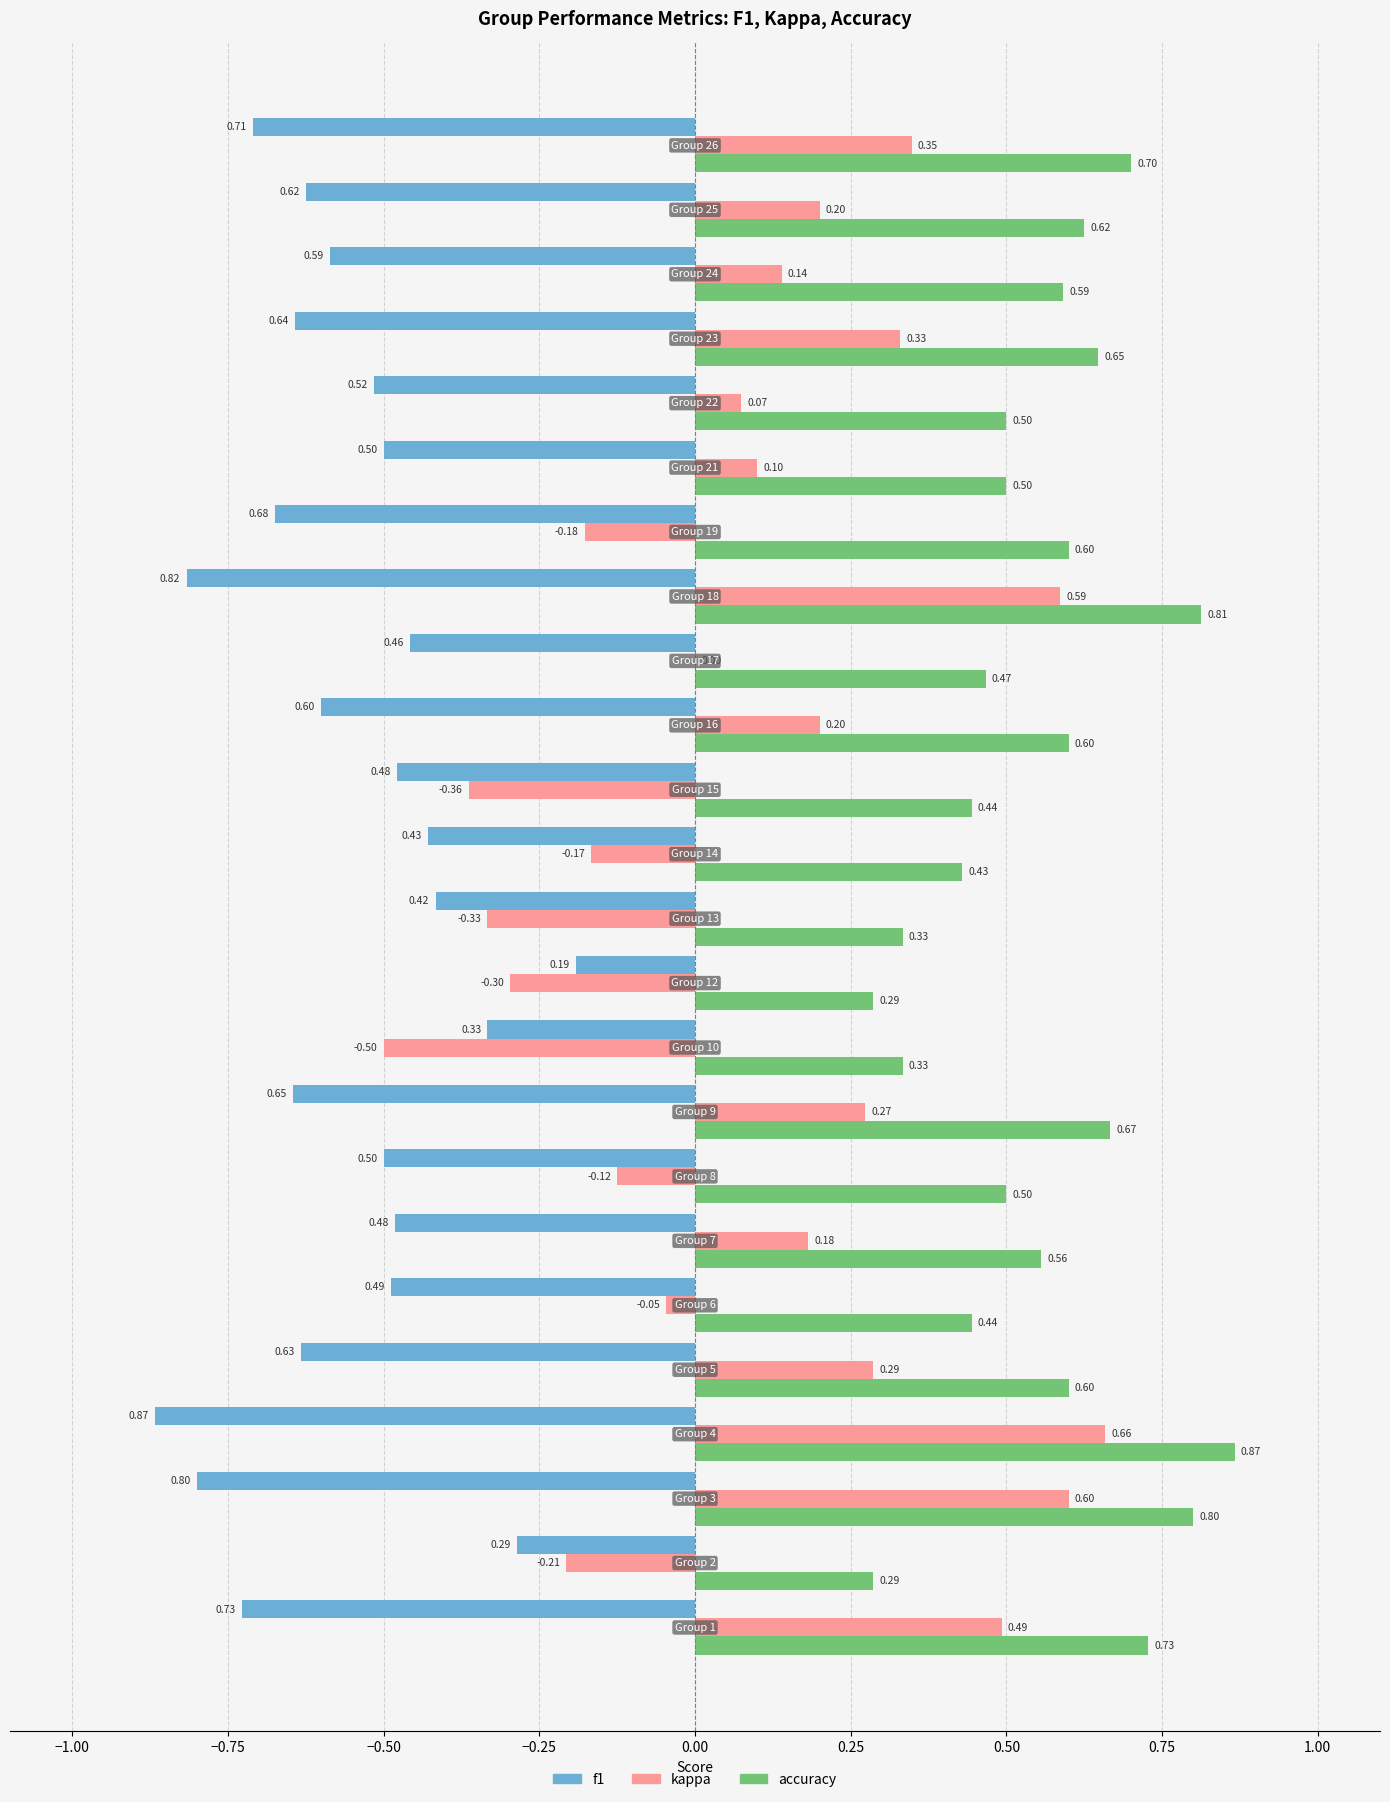

Which series has the largest total across all categories?

accuracy